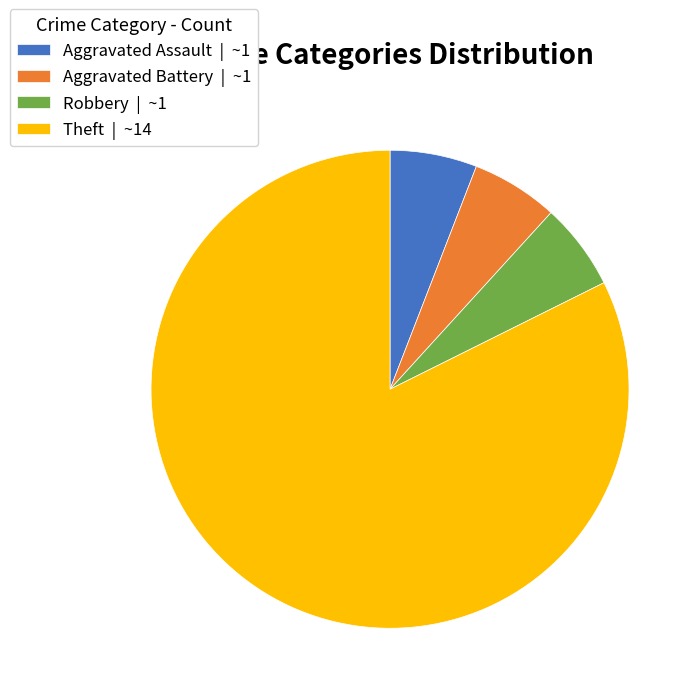

Approximately how many times larger is the value at Theft compared to Robbery?

14.0